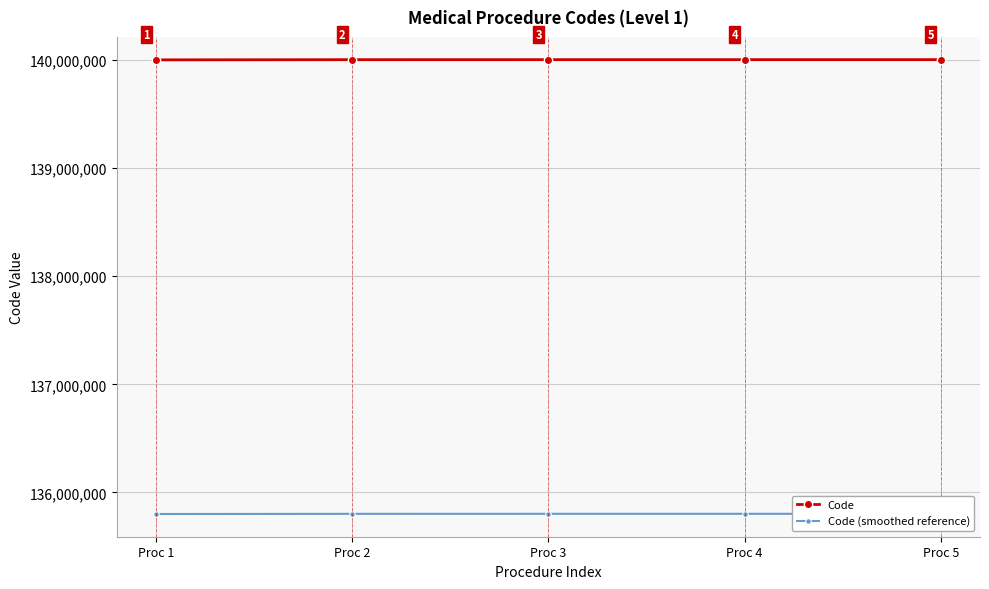

Which series has the largest total across all categories?

Code